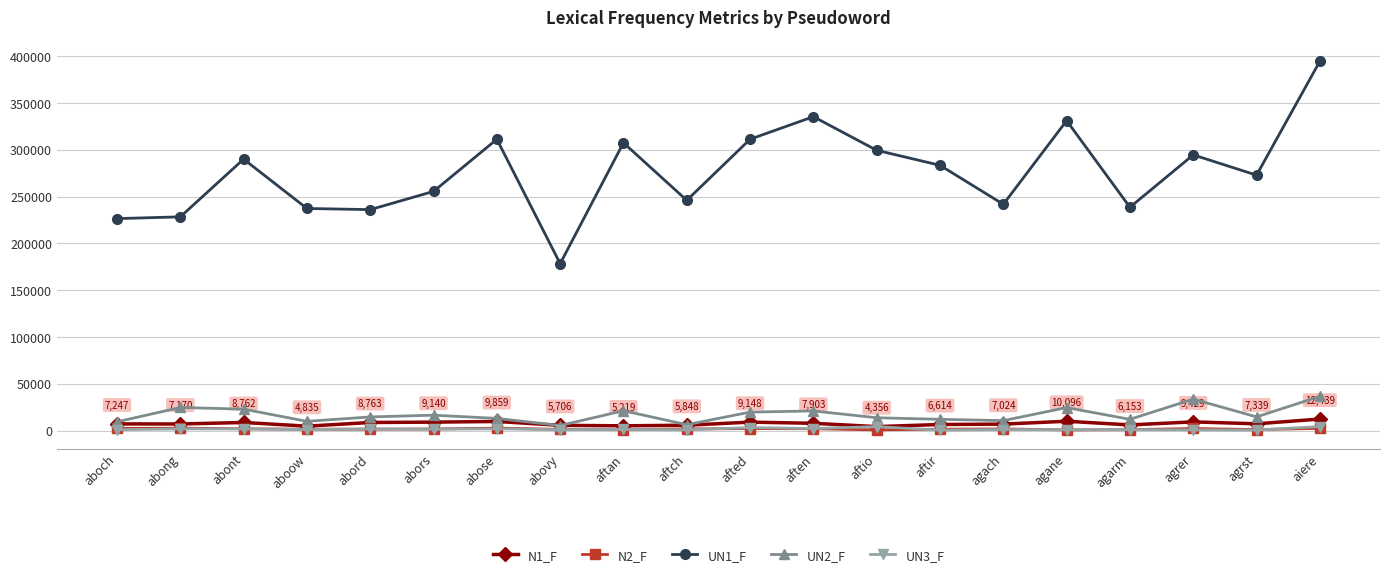

Between aftan and aftch, which series saw the biggest shift?

UN1_F